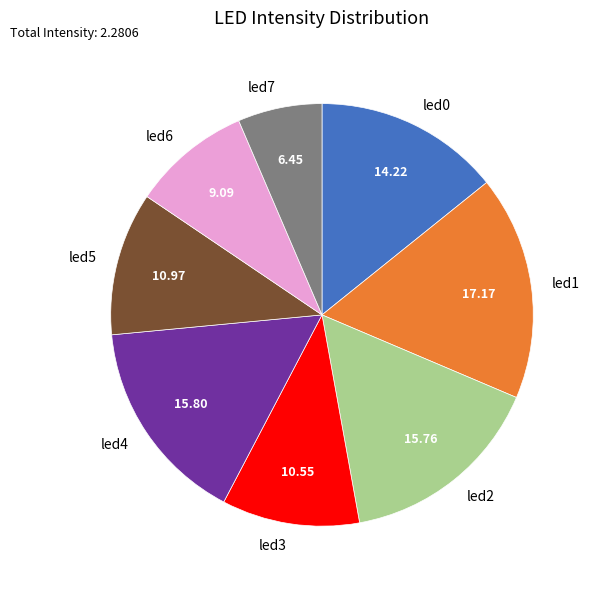

The led7 slice represents 6% of the pie. True or false?

True